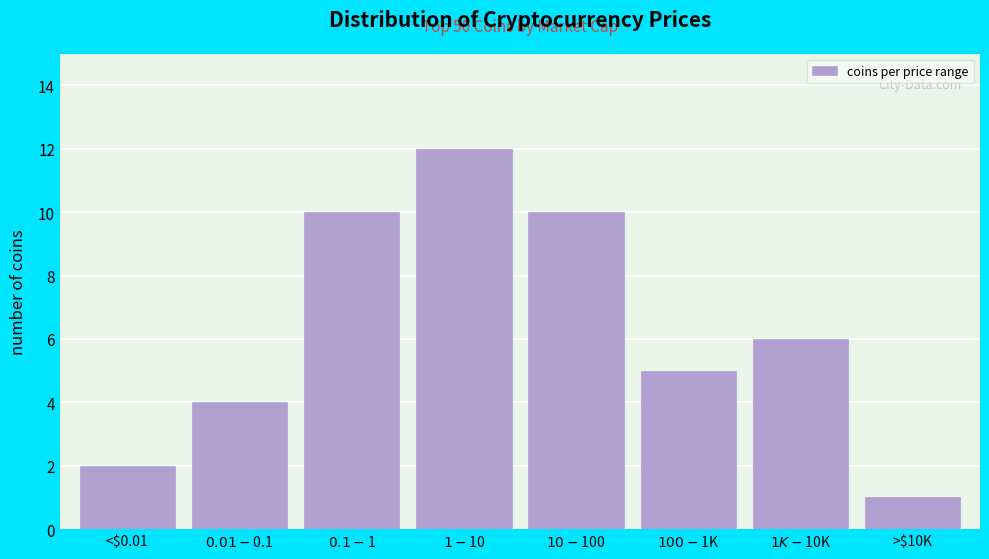

Reading right to left, what are all the values shown in this chart?

1	6	5	10	12	10	4	2